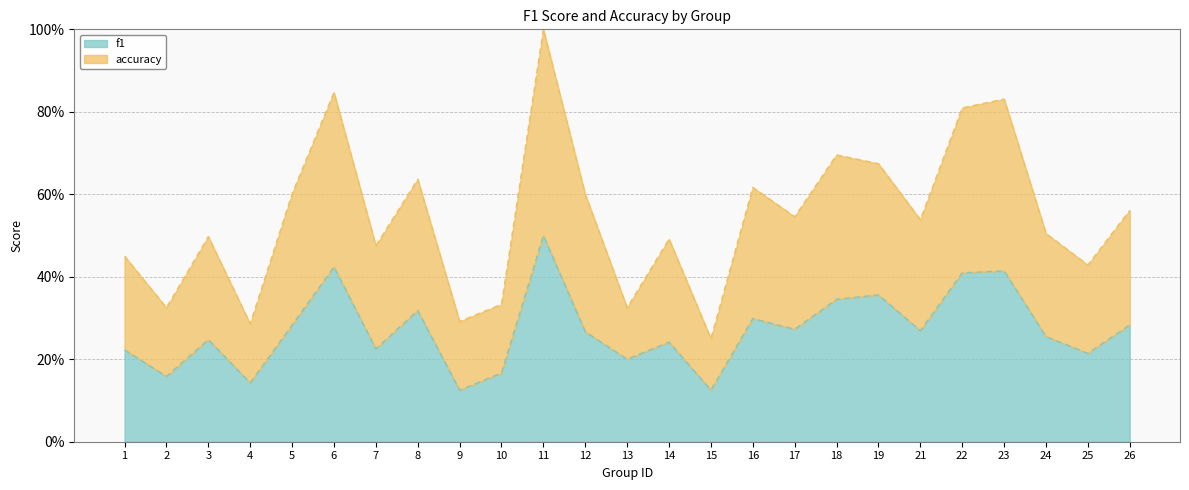

Does the chart display data point markers on the line(s)?

No